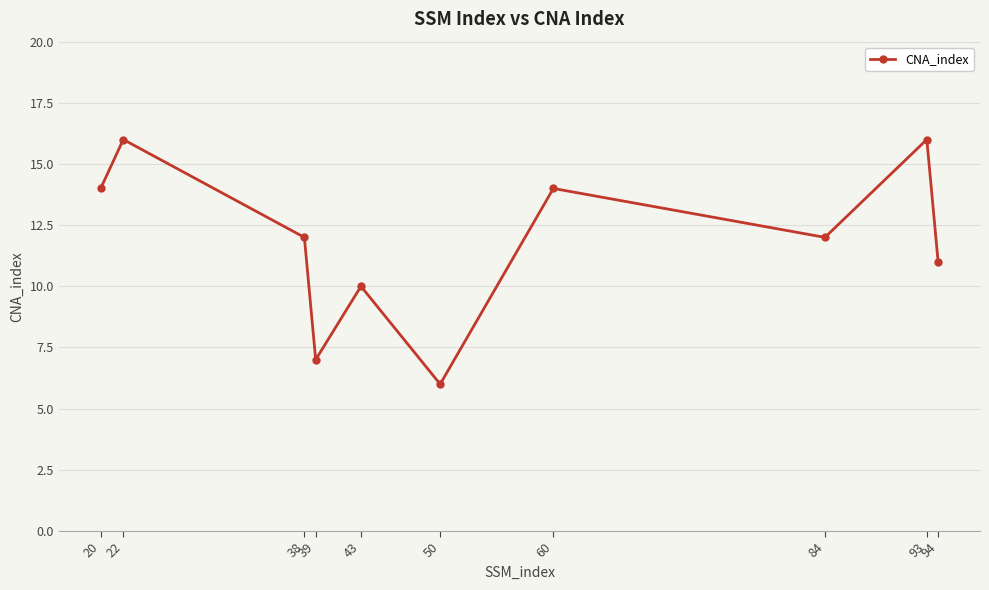

How many points are lower than both their immediate neighbors (excluding endpoints)?

3